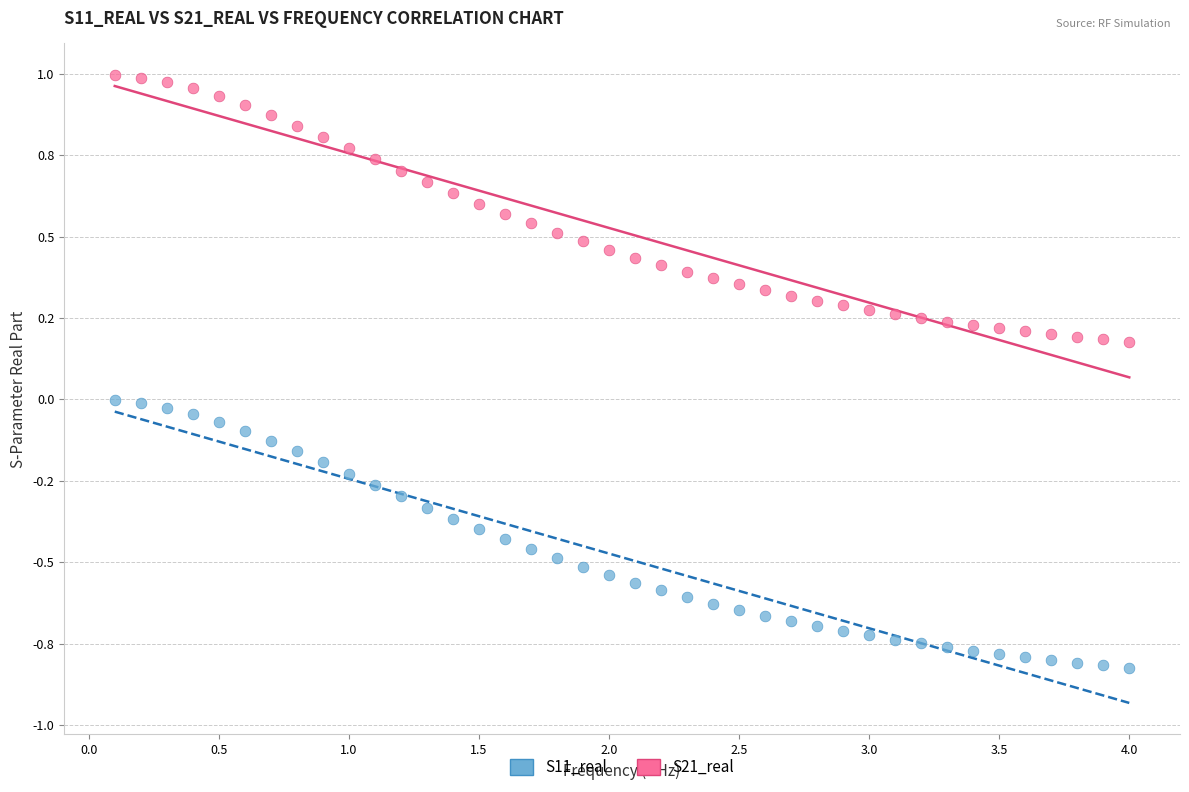

Which series contains the highest Y value?

S21_real